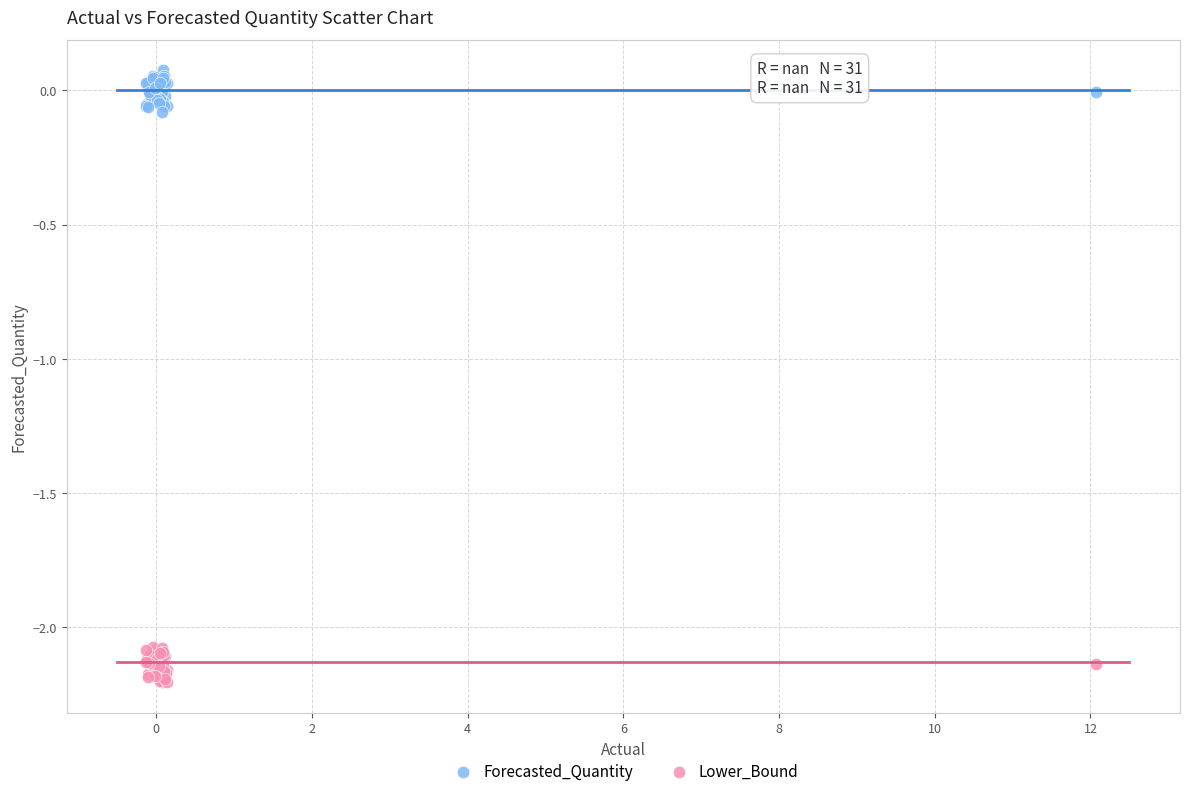

What are all the series names shown in the legend?

Forecasted_Quantity, Lower_Bound